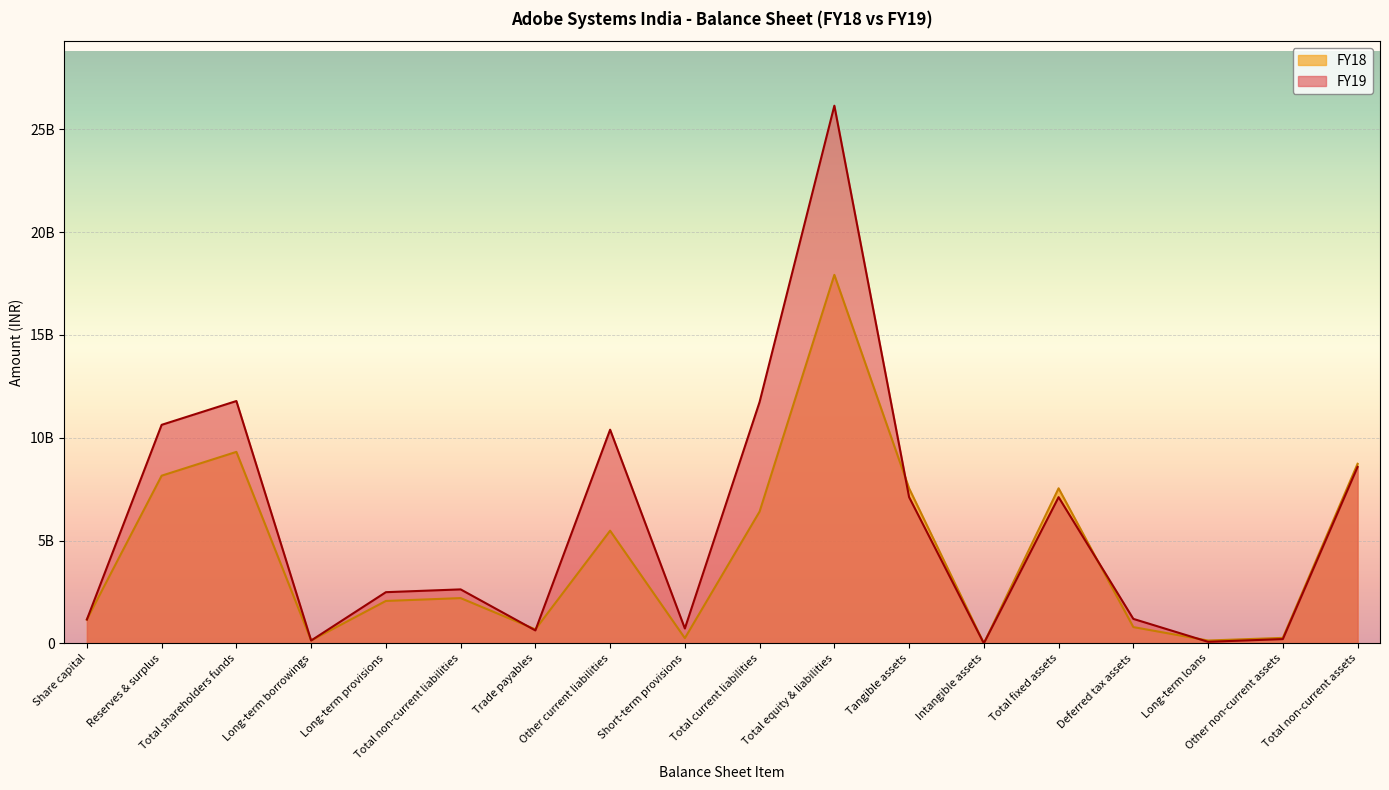

What is the average value of the FY18 series?

4374990945